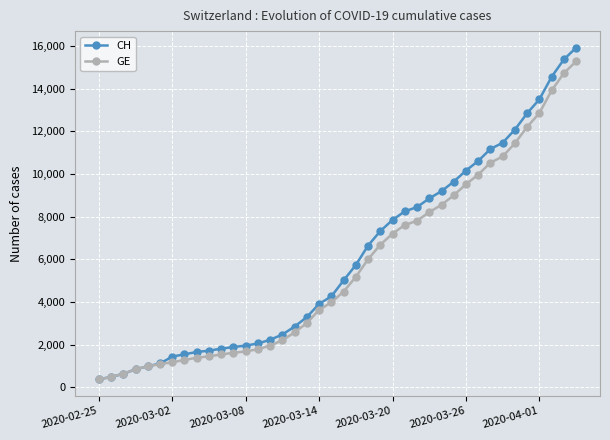

Which series has the widest spread of values?

CH